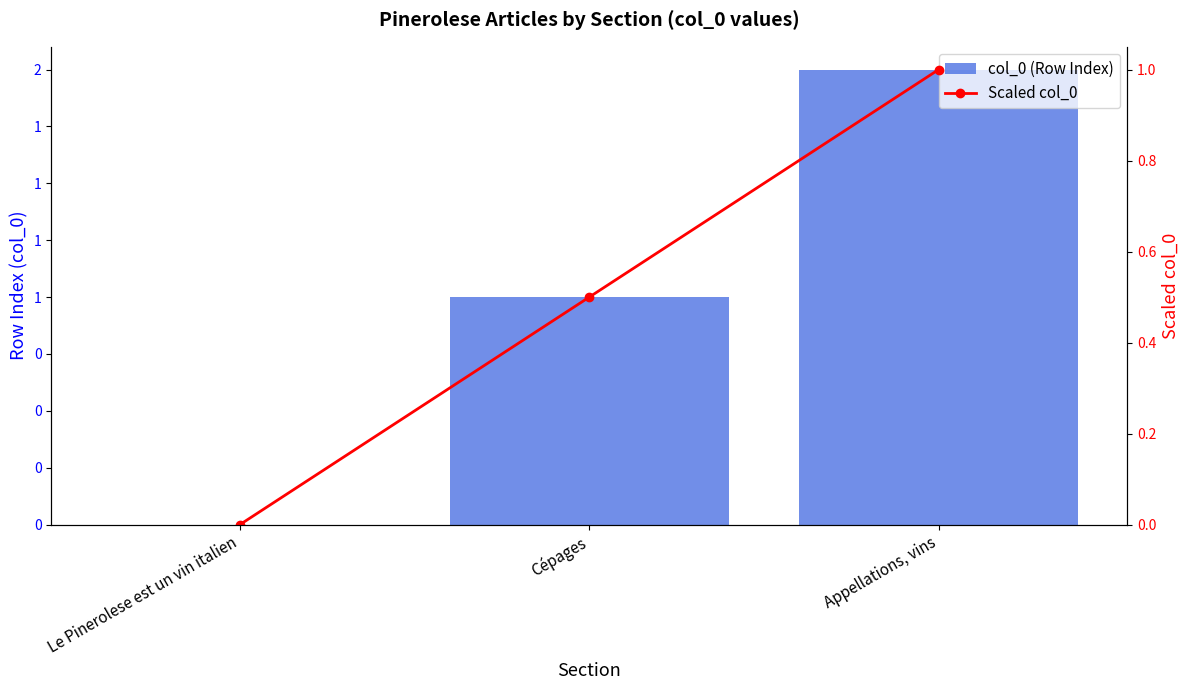

At Cépages, list the series in order from largest to smallest.

col_0 (Row Index), Scaled col_0